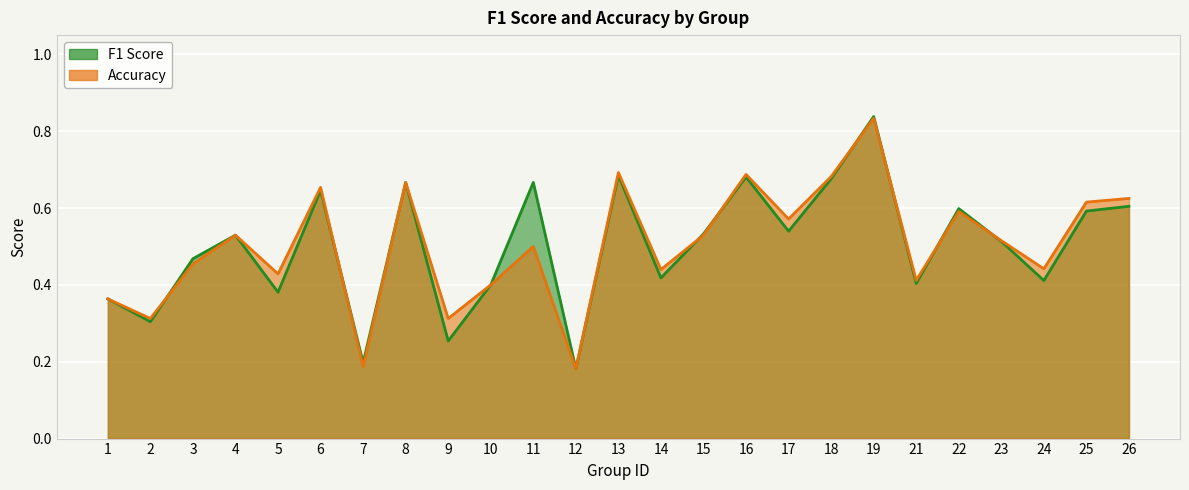

Is the value of accuracy at 4 greater than the value of f1 at 12?

Yes